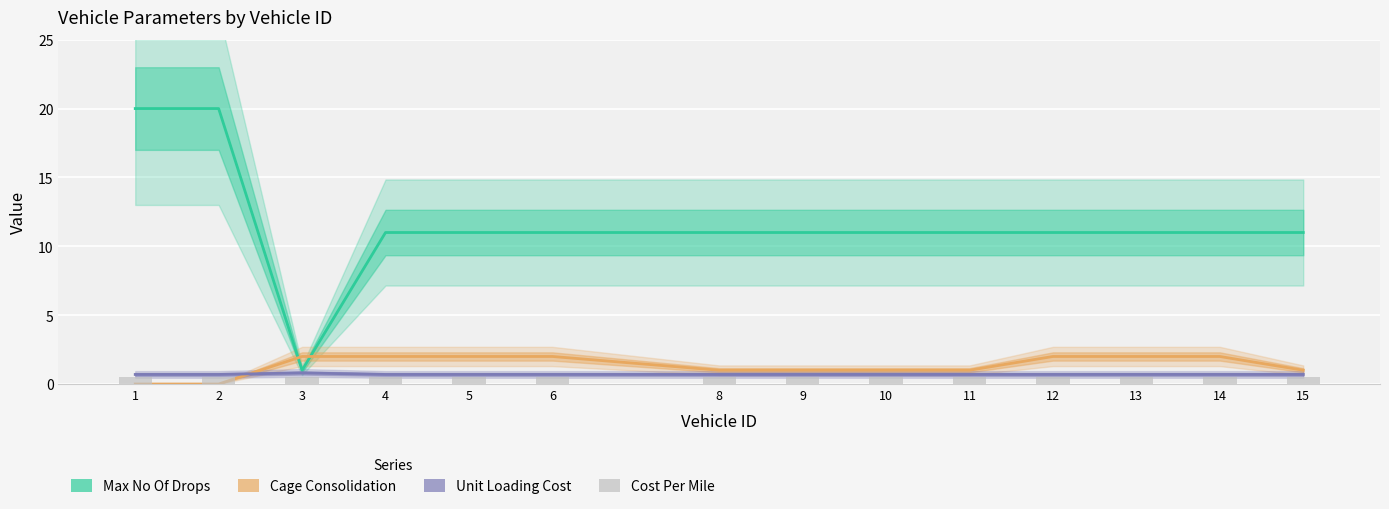

Rank the series at 2 from lowest to highest value.

Cage Consolidation, Cost Per Mile, Unit Loading Cost, Max No Of Drops